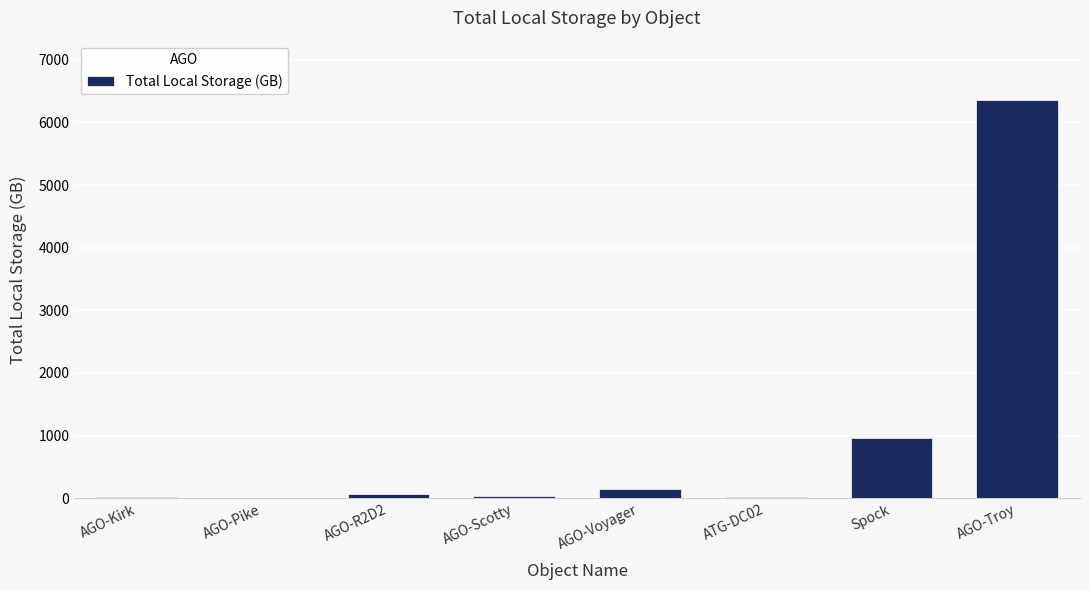

The chart shows a value of 963.2 at Spock. True or false?

True